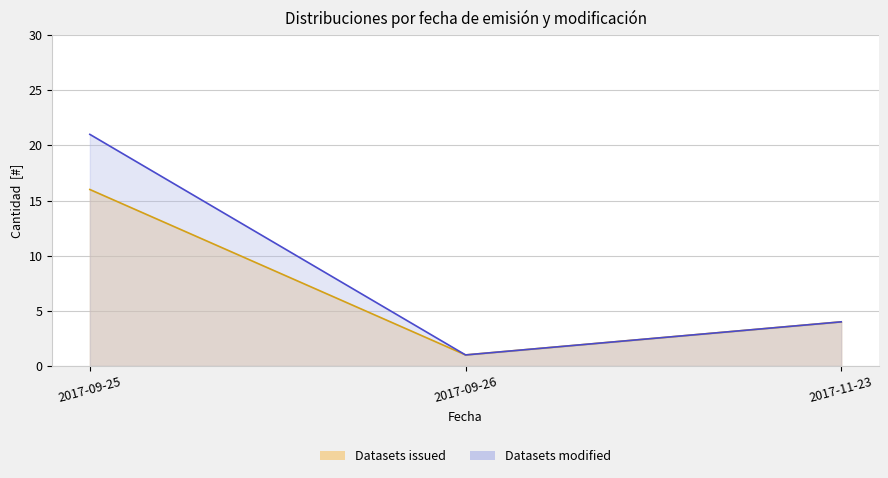

The value of Datasets modified at 2017-09-26 is 2. True or false?

False